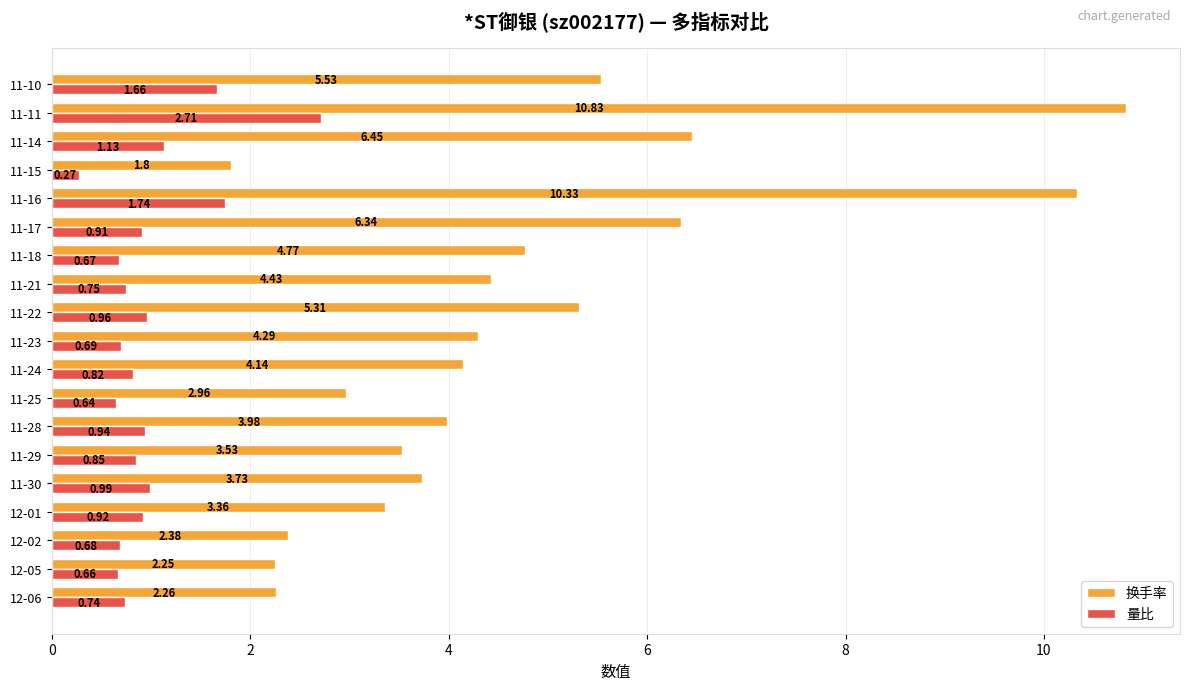

Rank the series at 12-02 from highest to lowest value.

换手率, 量比